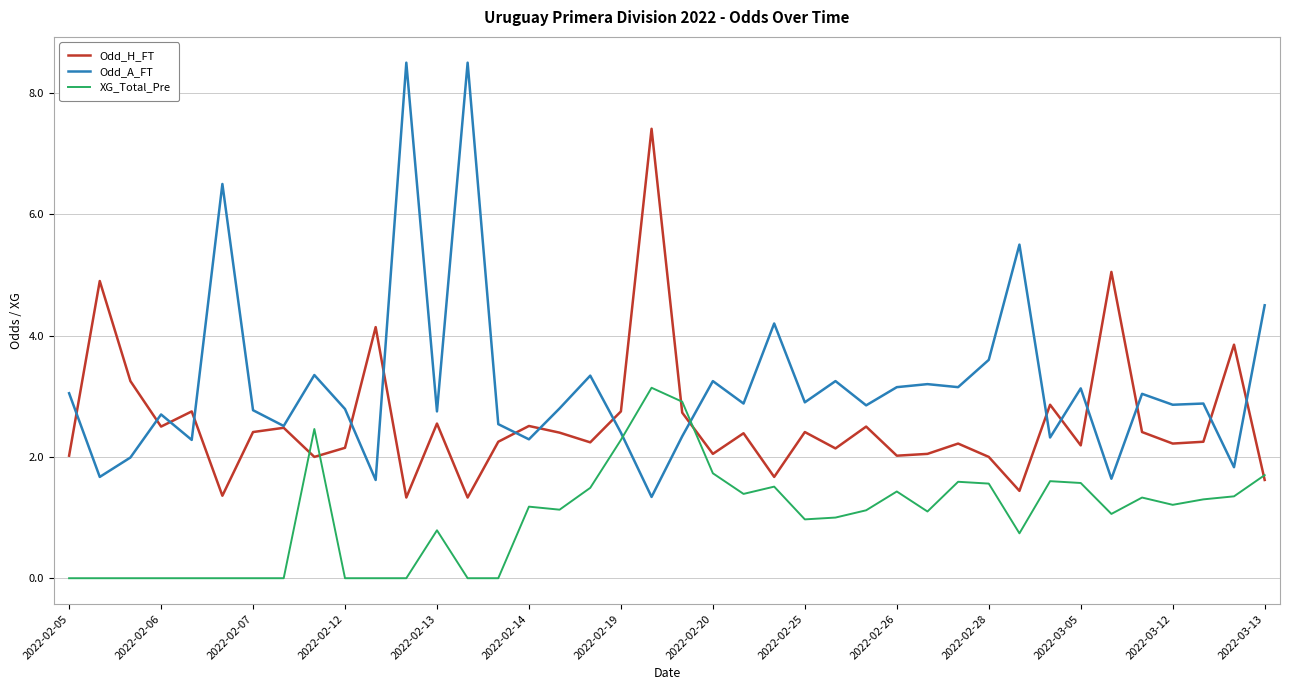

What is the average value of the Odd_A_FT series?

3.2